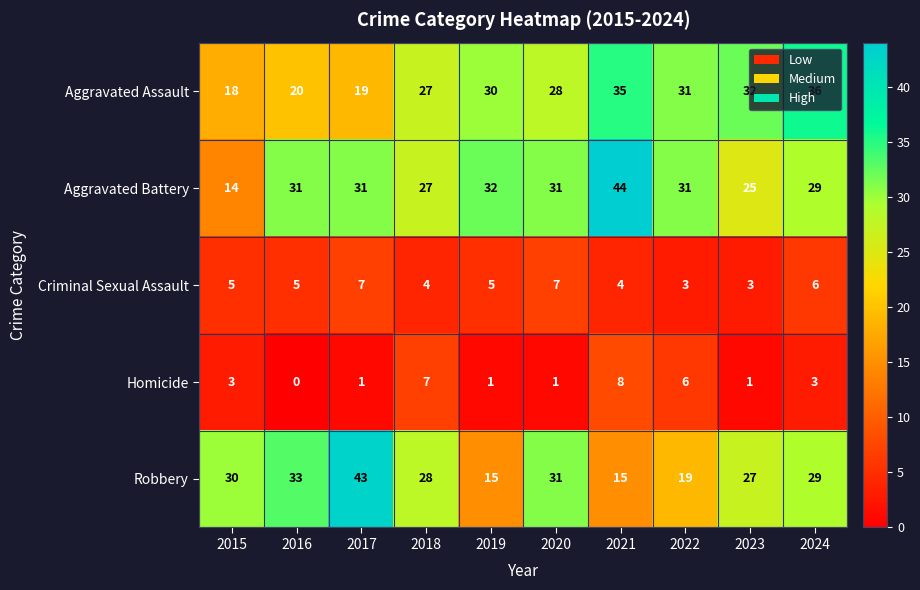

How many values in the Criminal Sexual Assault series are below 5?

4